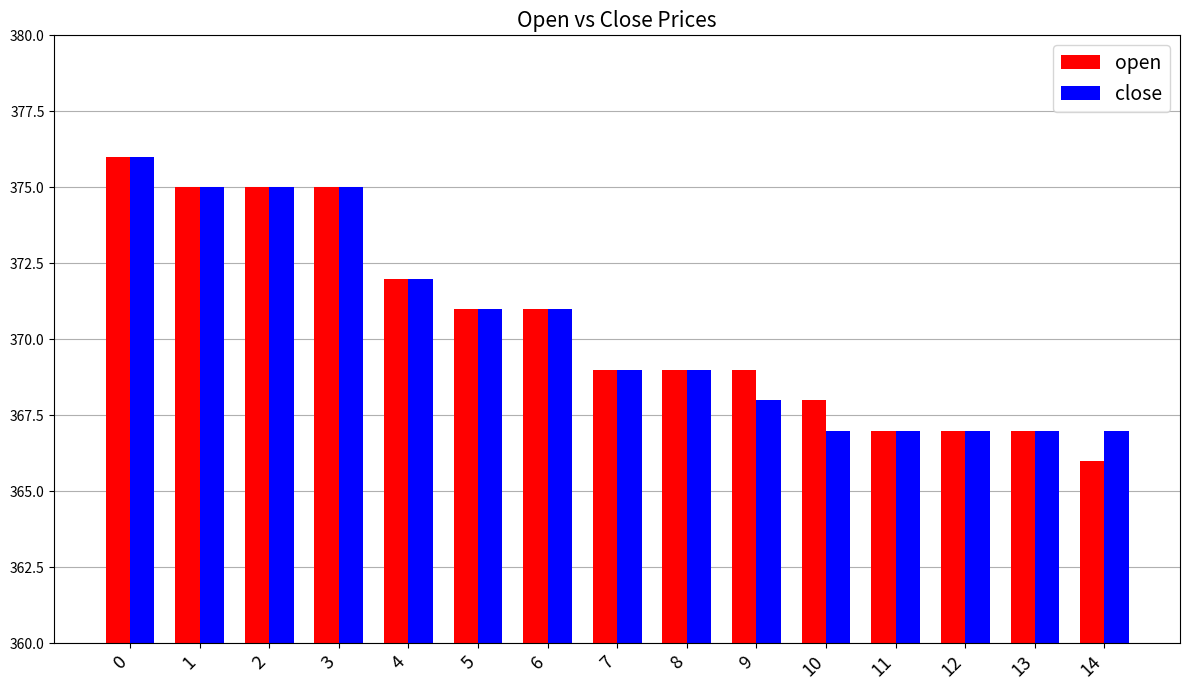

What is the approximate value of close at 13?

367